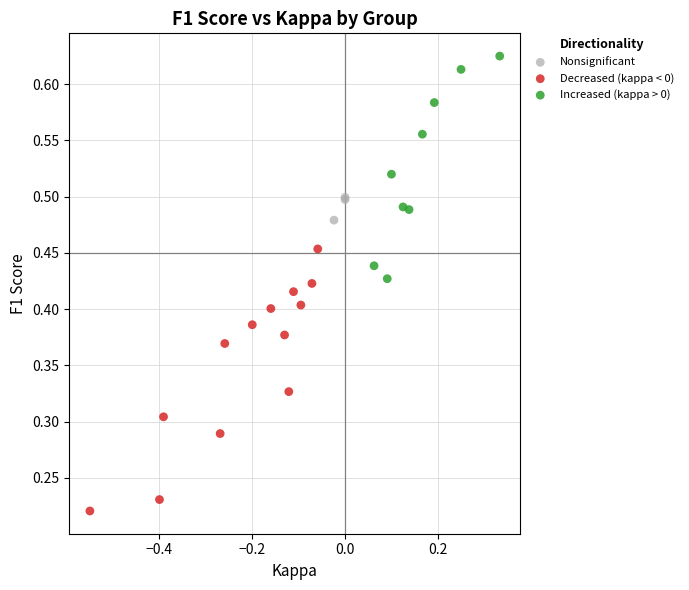

Which series contains the highest Y value?

Increased (kappa > 0)